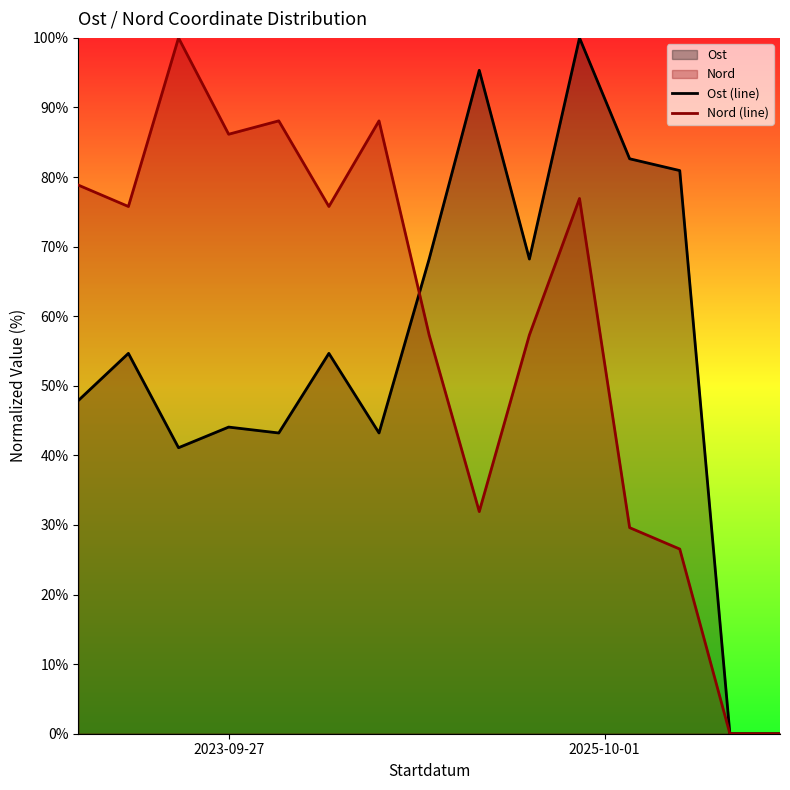

What is the difference between the highest and lowest values at 10?

23.1